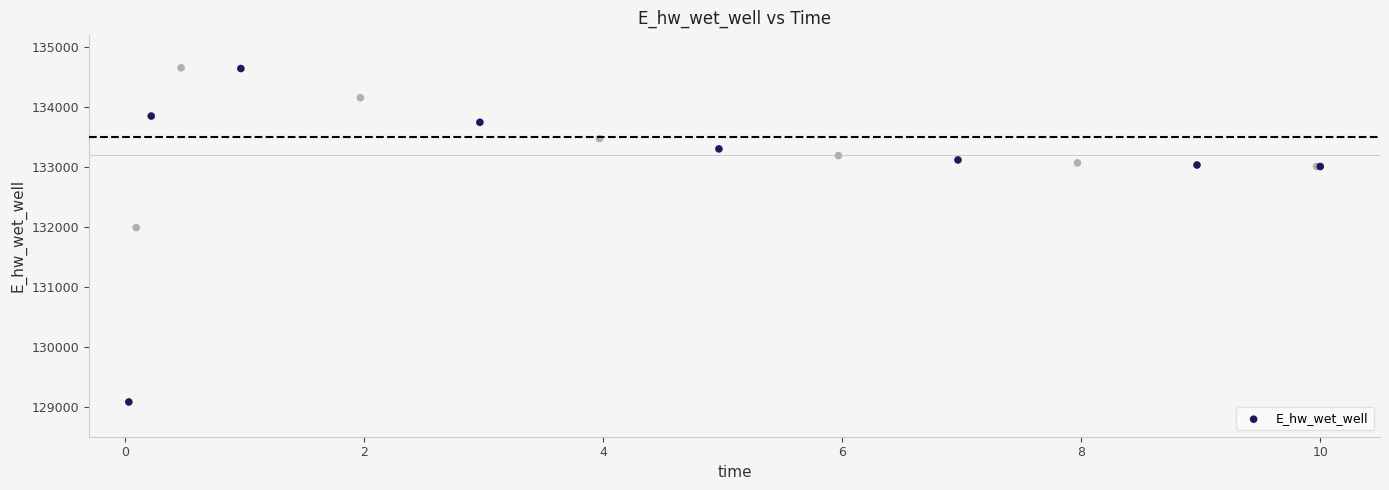

What Y value in the scatter plot is closest to 131867?

131988.4